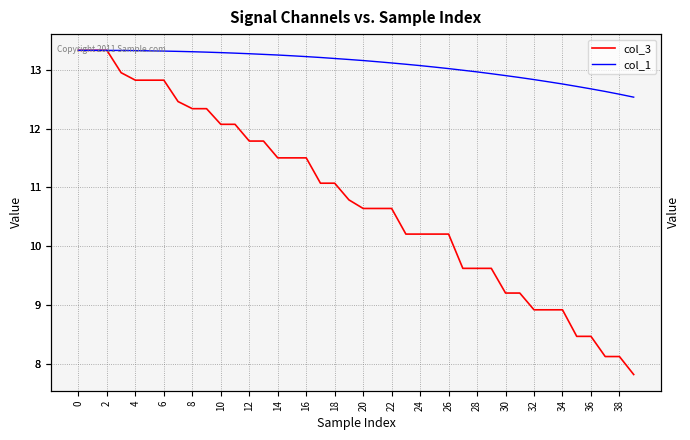

Reading left to right, extract all data points from this chart.

col_3: 13.3	13.3	13.3	13.0	12.8	12.8	12.8	12.5	12.3	12.3	12.1	12.1	11.8	11.8	11.5	11.5	11.5	11.1	11.1	10.8	10.6	10.6	10.6	10.2	10.2	10.2	10.2	9.6	9.6	9.6	9.2	9.2	8.9	8.9	8.9	8.5	8.5	8.1	8.1	7.8
col_1: 13.3	13.3	13.3	13.3	13.3	13.3	13.3	13.3	13.3	13.3	13.3	13.3	13.3	13.3	13.3	13.2	13.2	13.2	13.2	13.2	13.2	13.1	13.1	13.1	13.1	13.0	13.0	13.0	13.0	12.9	12.9	12.9	12.8	12.8	12.8	12.7	12.7	12.6	12.6	12.5